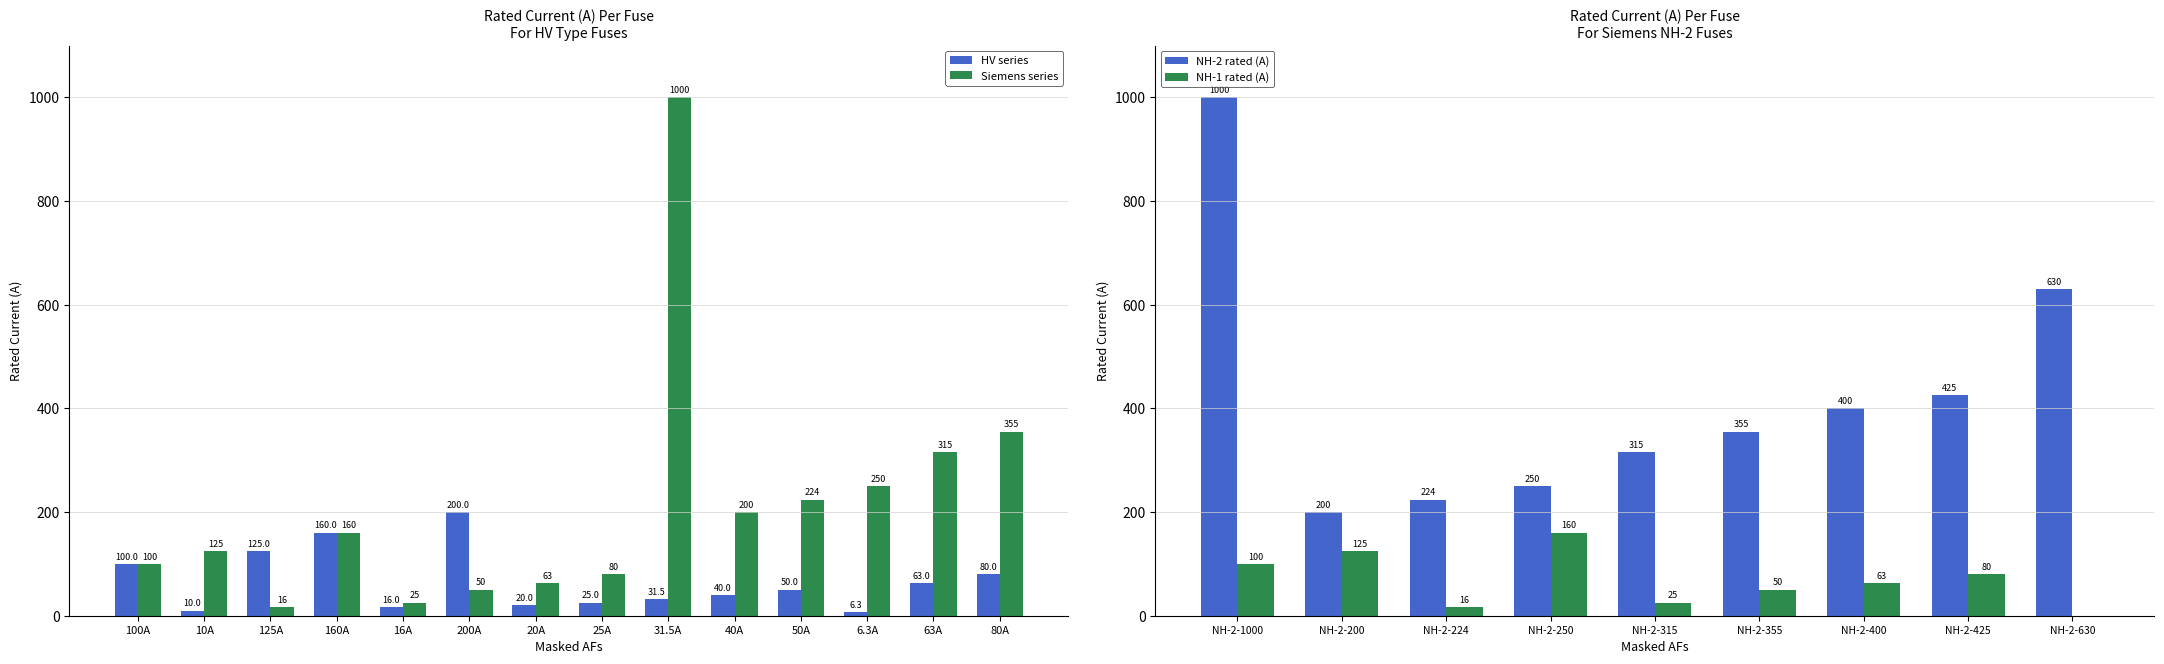

What is the sum of all Siemens values?

2963.0